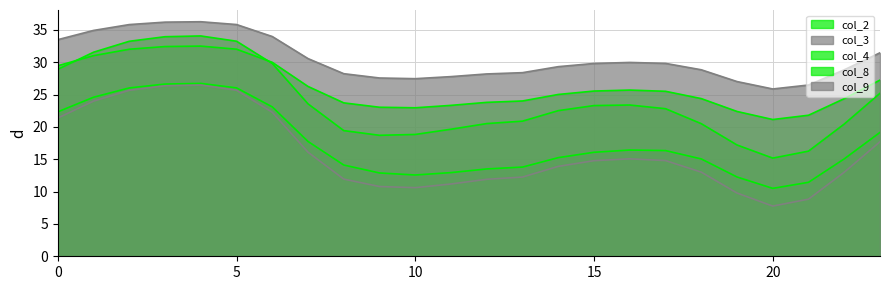

Rank the categories by col_3 value from lowest to highest.

20, 21, 19, 10, 9, 11, 12, 8, 13, 22, 18, 14, 15, 17, 16, 7, 23, 0, 6, 1, 2, 5, 3, 4